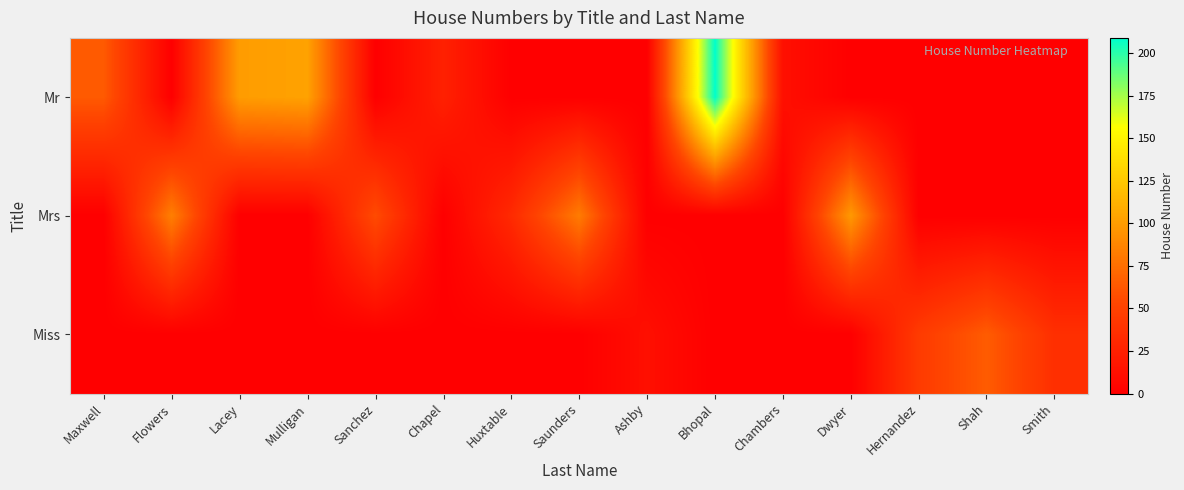

Which series has the widest spread of values?

Mr